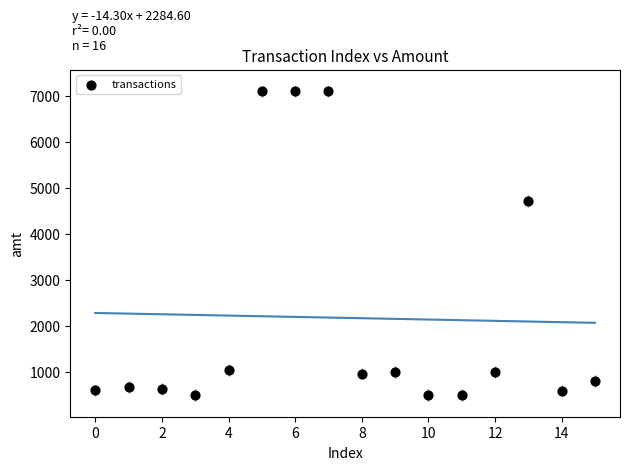

What is the range of Y values (max minus min)?

6600